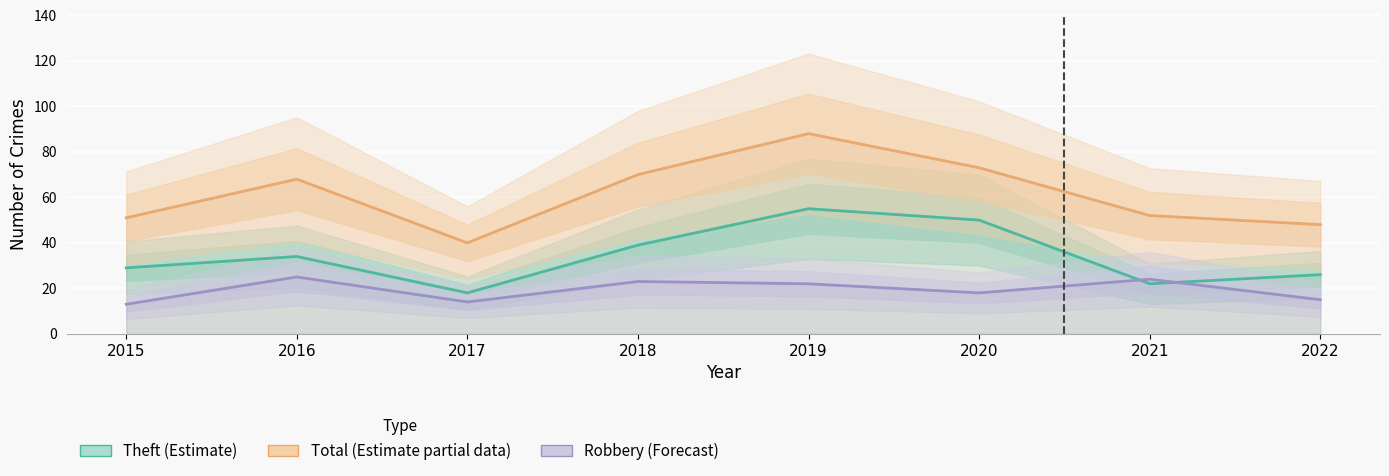

What is the sum of all Robbery (Forecast) values?

154